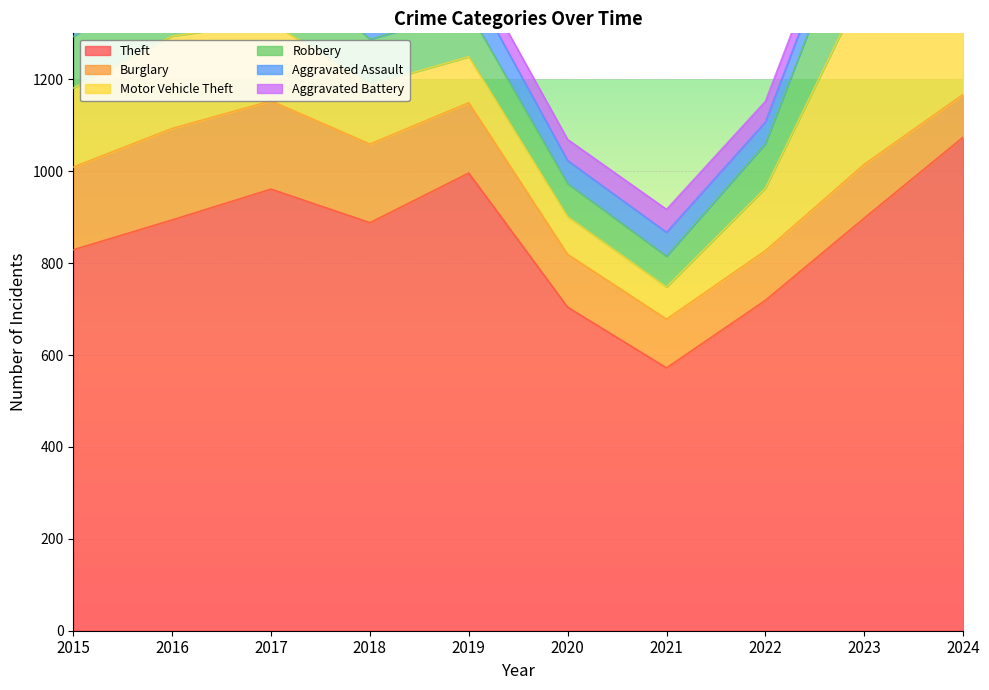

Which has a higher value, 2024 or 2020?

2024